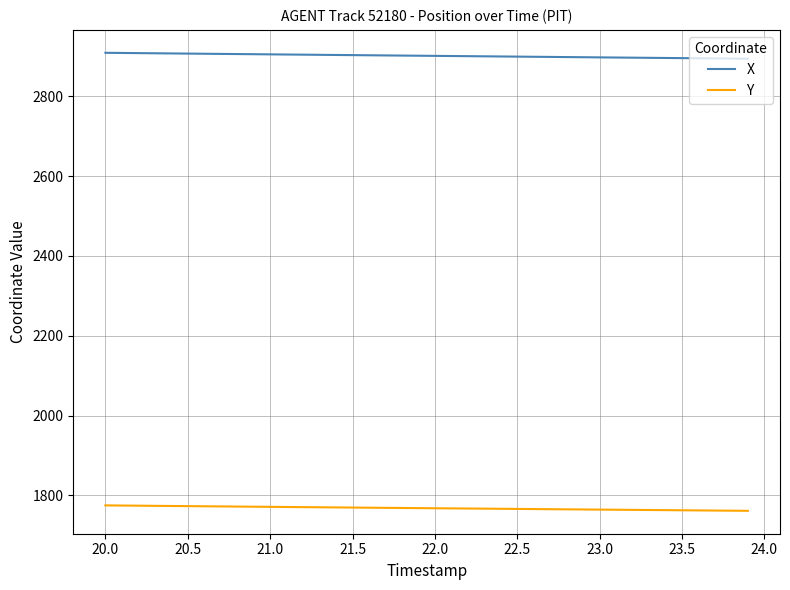

What is the minimum value shown in the chart?

1761.4